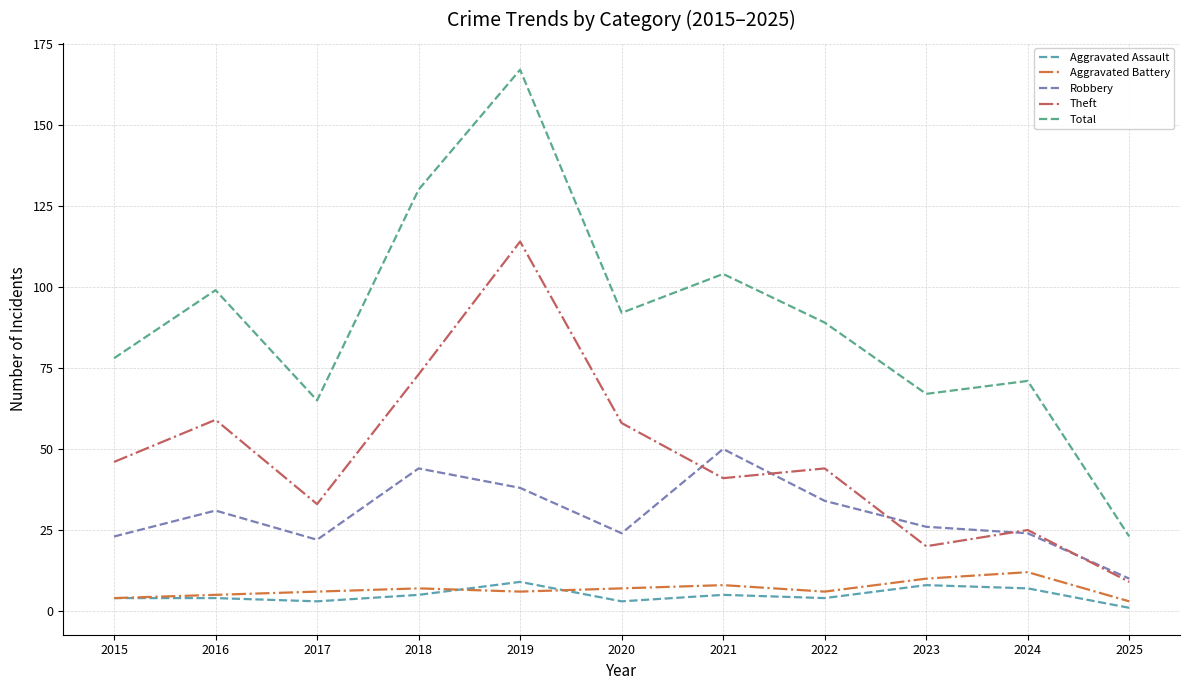

What is the average value of the Total series?

90